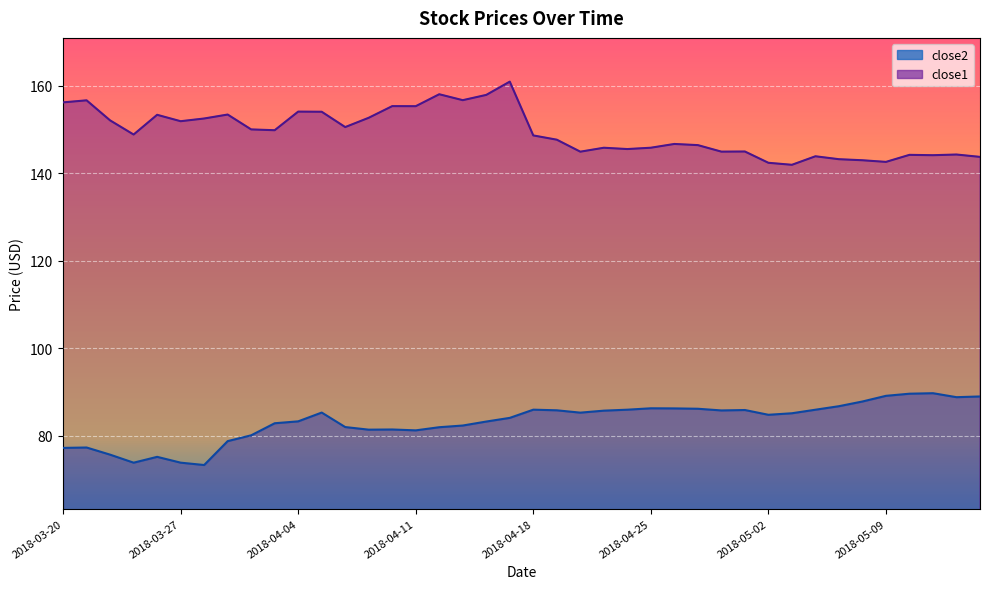

True or false: close2 has a value of 82.3 at 2018-04-13.

True